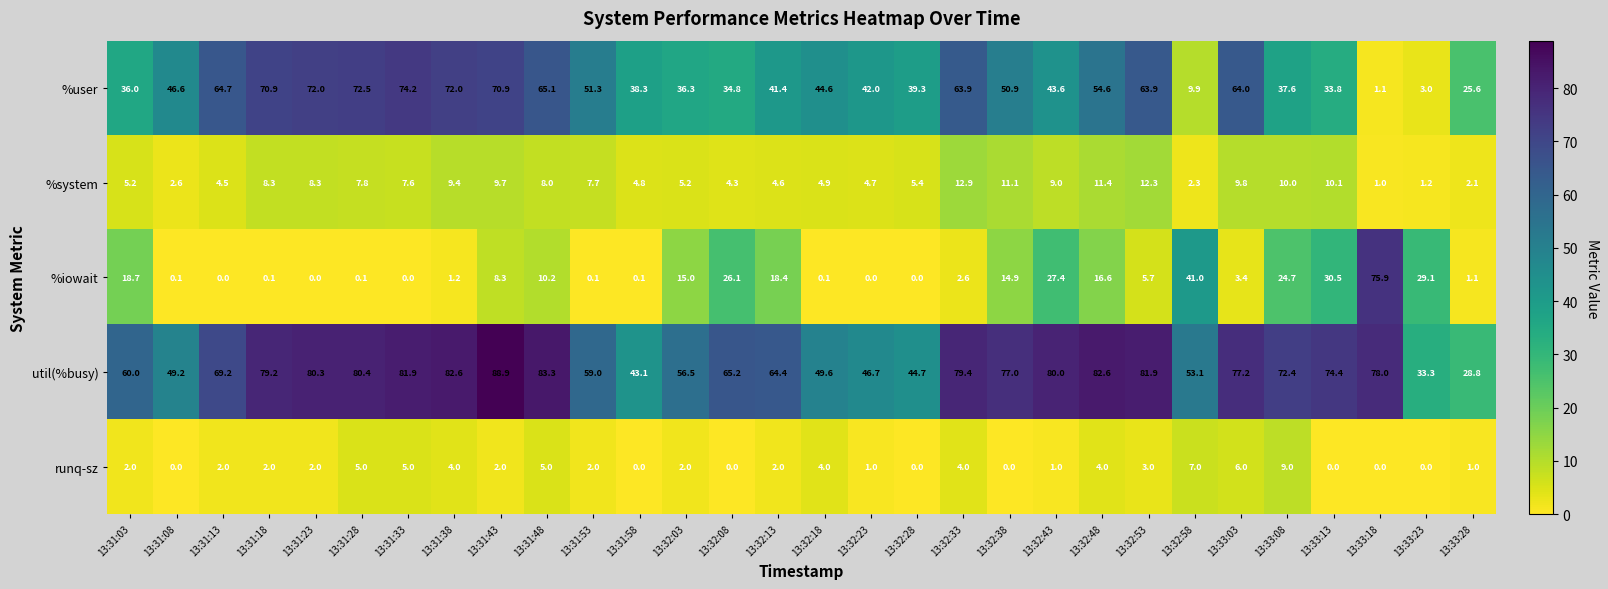

Rank the series by their maximum value, from highest to lowest.

util(%busy), %iowait, %user, %system, runq-sz